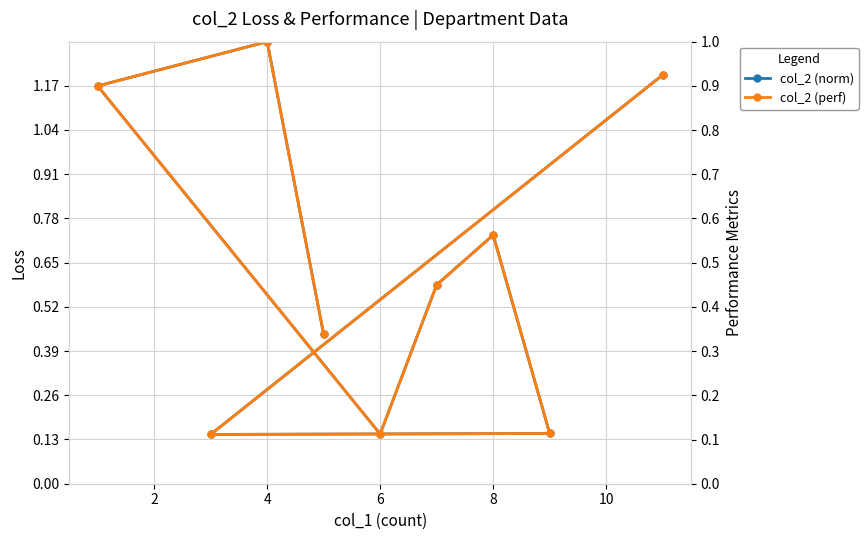

True or false: col_2 (norm) and col_2 (perf) cross at least once.

False